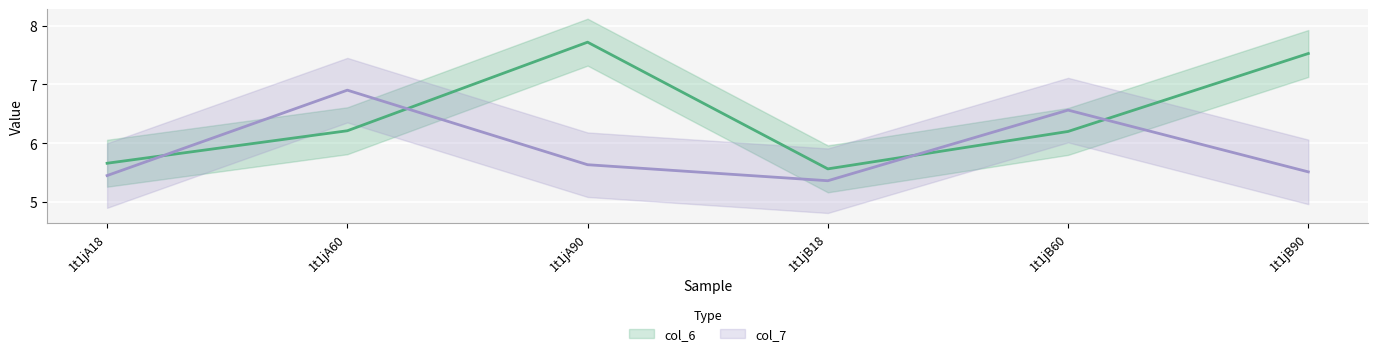

The value of col_7 (line) at 1t1jB18 is 9.2. True or false?

False